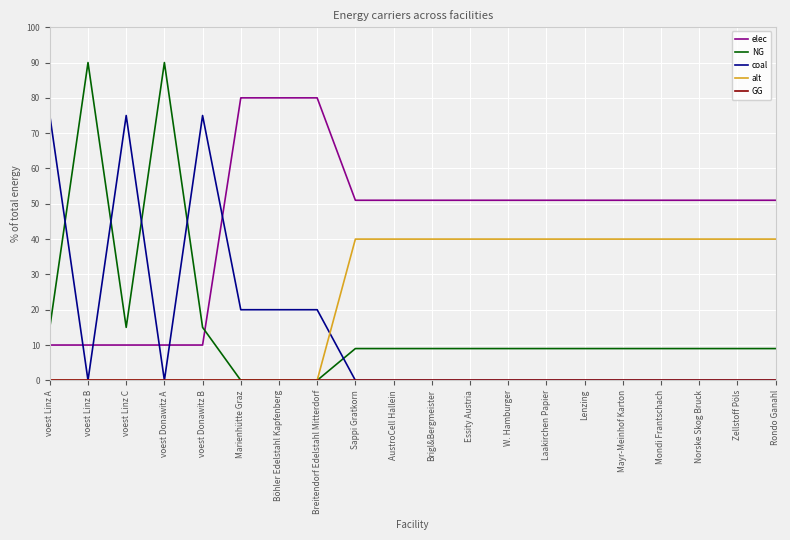

What is the spread (max minus min) of values at Marienhütte Graz?

80.0